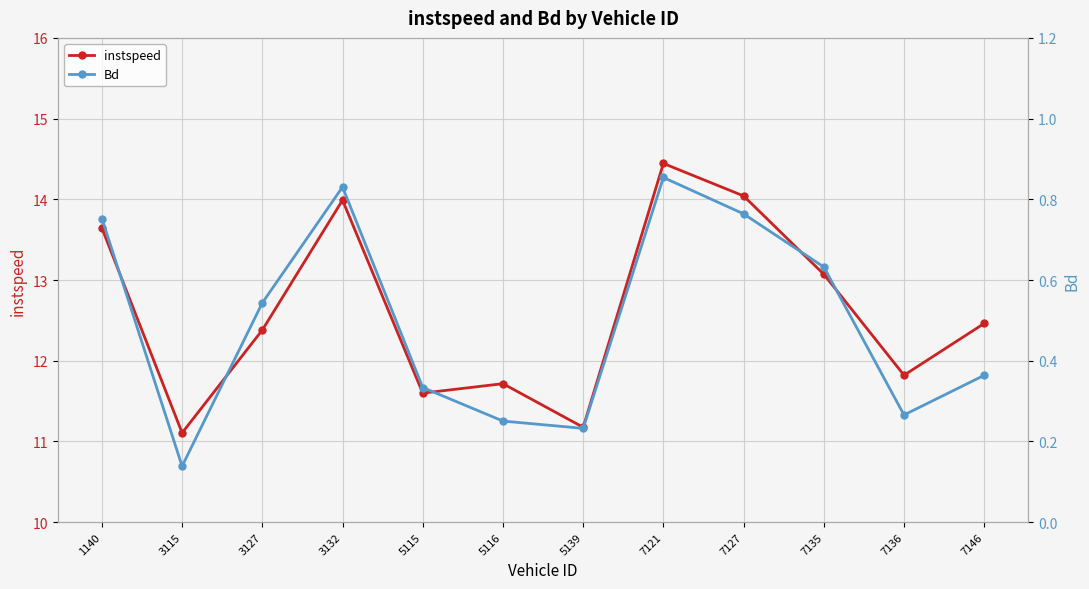

List the series in order of their peak value, lowest first.

Bd, instspeed